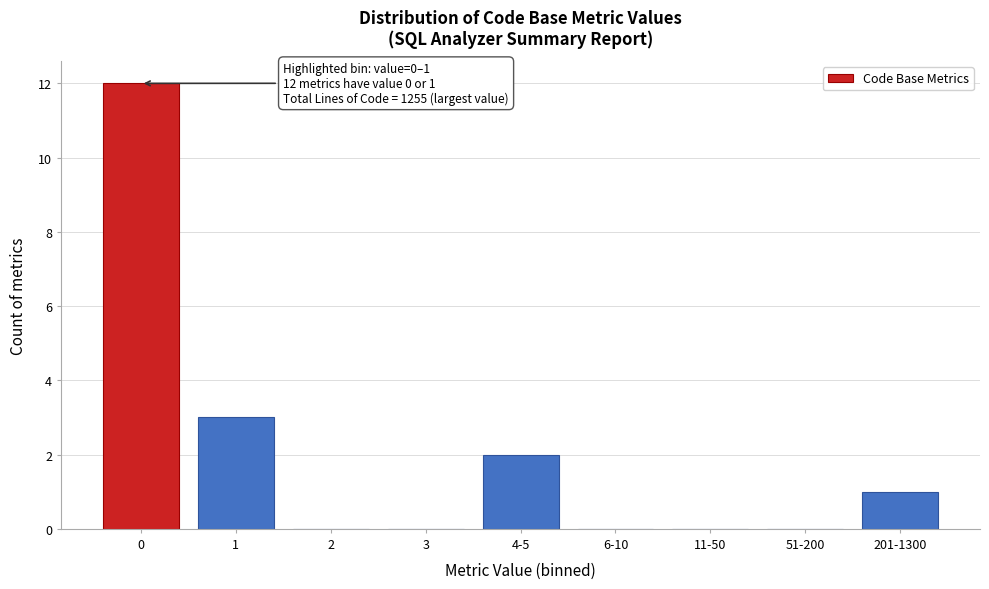

What is the sum of all values?

18